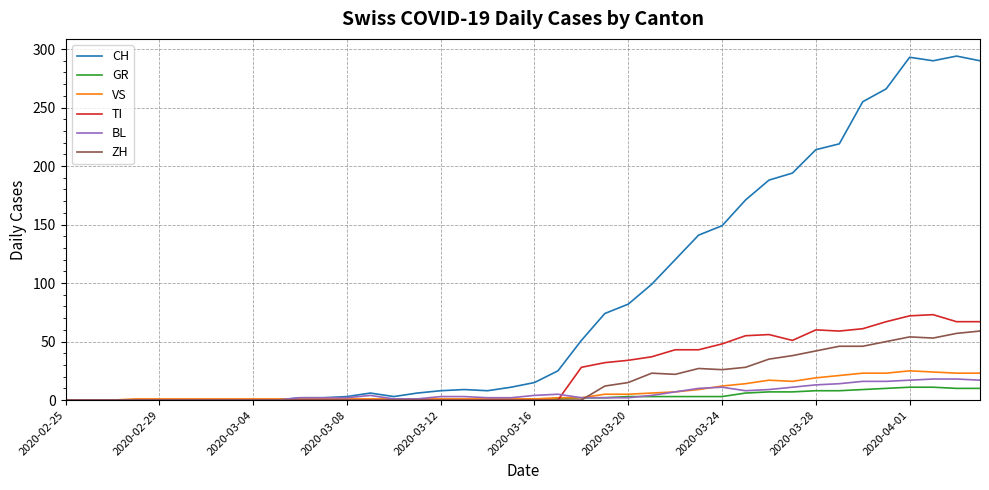

After their last crossing, which series has the higher values: ZH or GR?

ZH